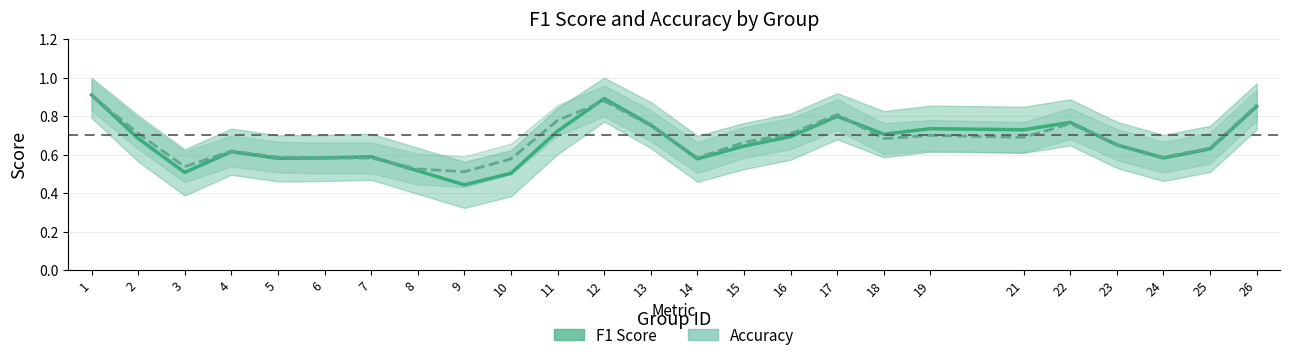

Rank the series by their maximum value, from highest to lowest.

f1_line, accuracy_line